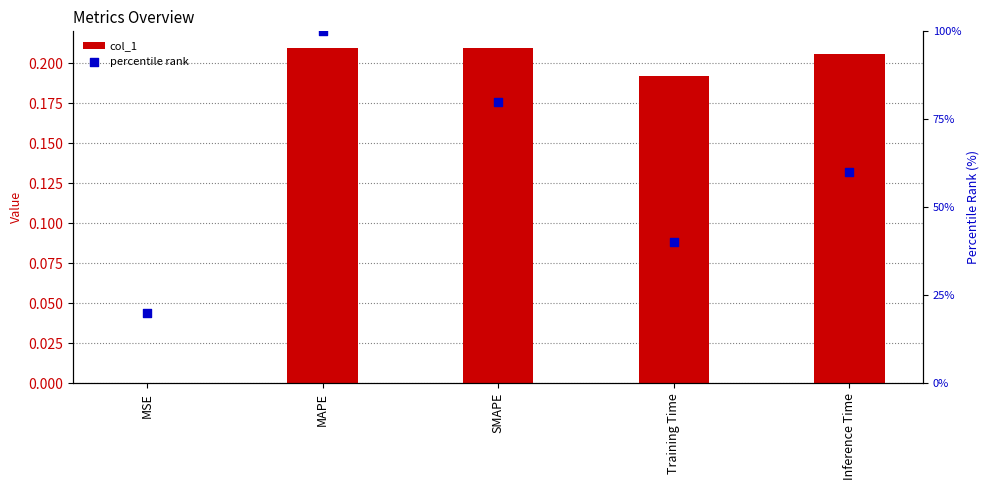

Is the value of col_1 at SMAPE greater than the value of percentile rank at SMAPE?

No